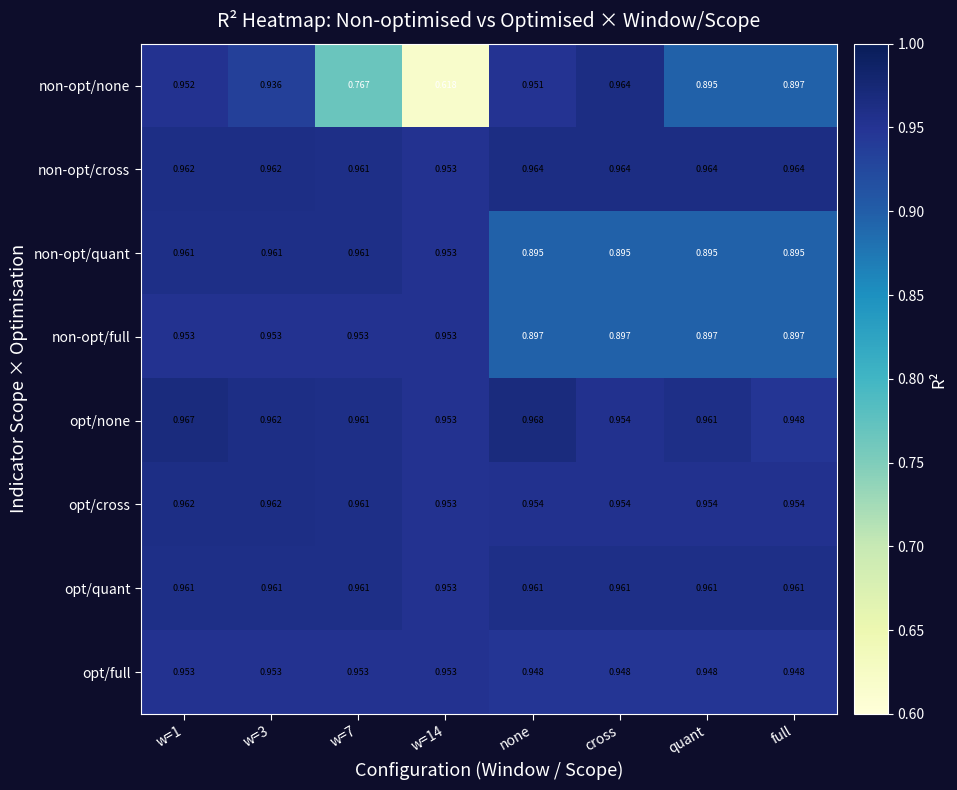

Which series has the largest total across all categories?

non-opt/cross